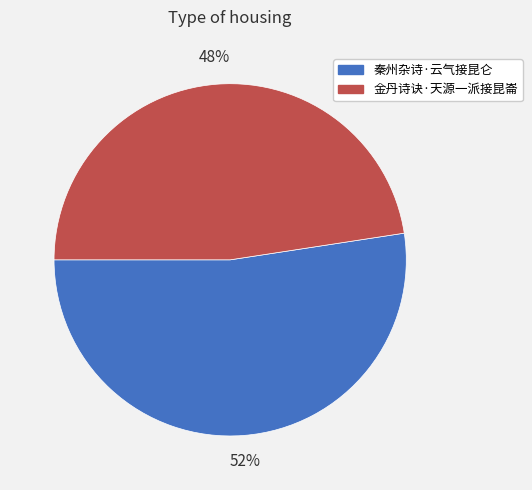

To the nearest percent, what is the combined percentage of 金丹诗诀·天源一派接昆崙 and 秦州杂诗·云气接昆仑?

100%